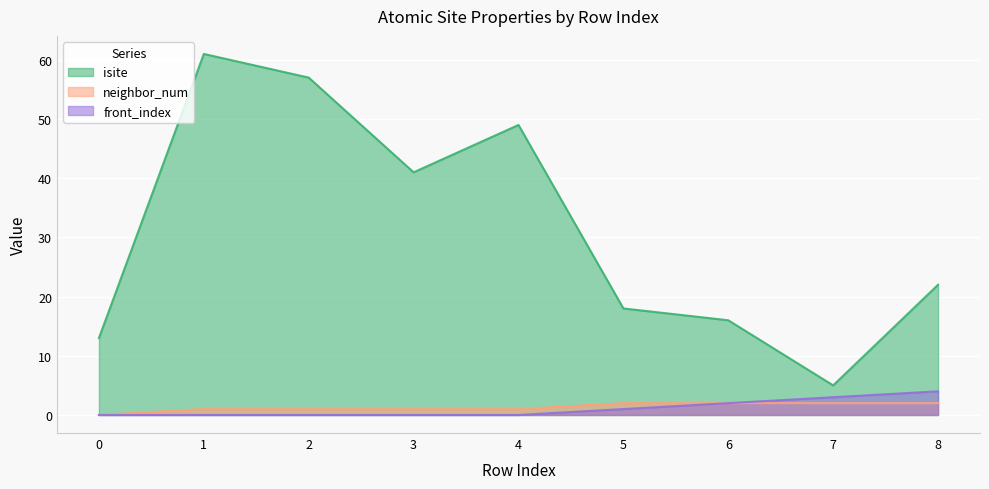

What is the value of the neighbor_num point at the 5th from the left?

1